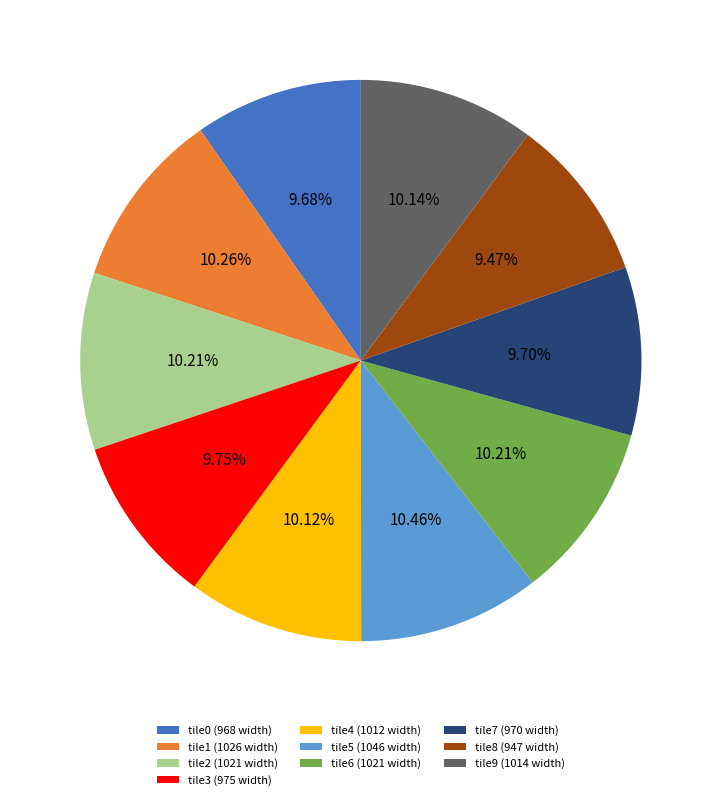

Combined, do tile9 (1014 width) and tile1 (1026 width) account for over 50%?

No